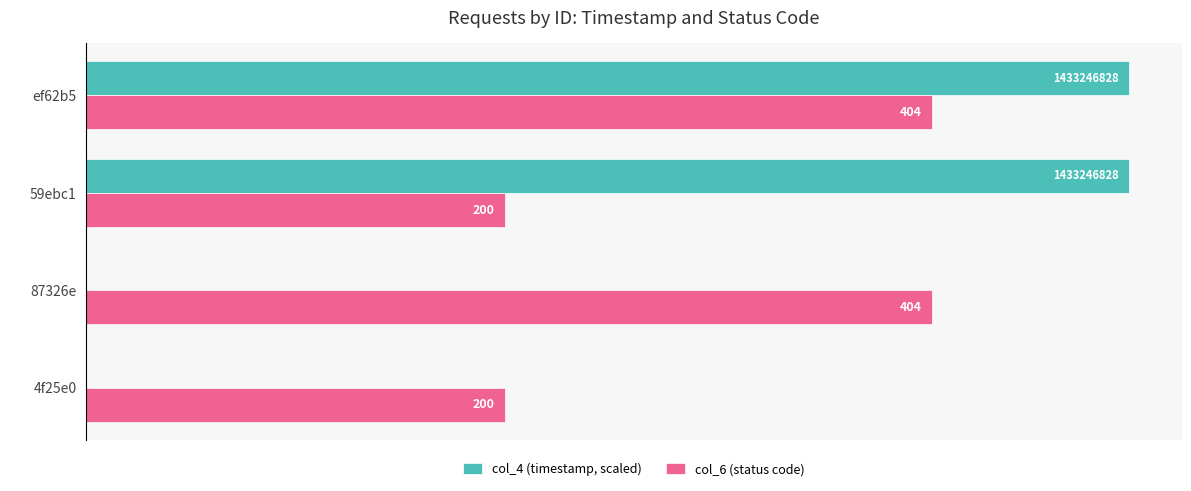

True or false: col_6 (status code) has a value of 200.0 at 4f25e0.

True